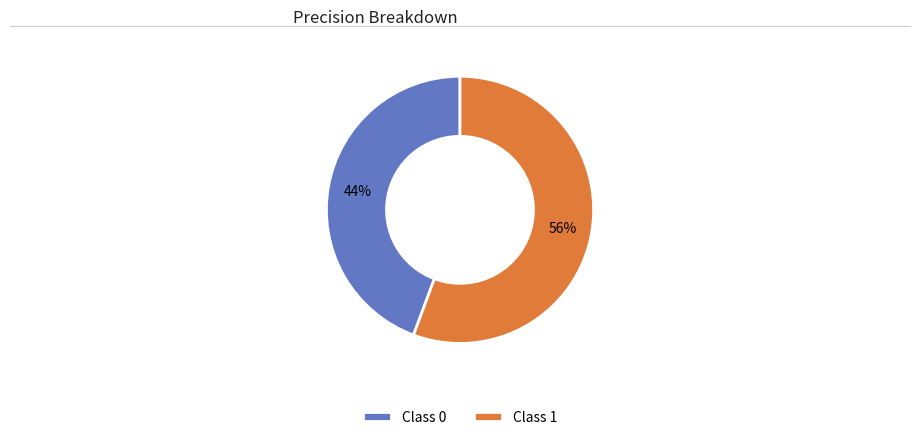

How many segments does this pie chart have?

2